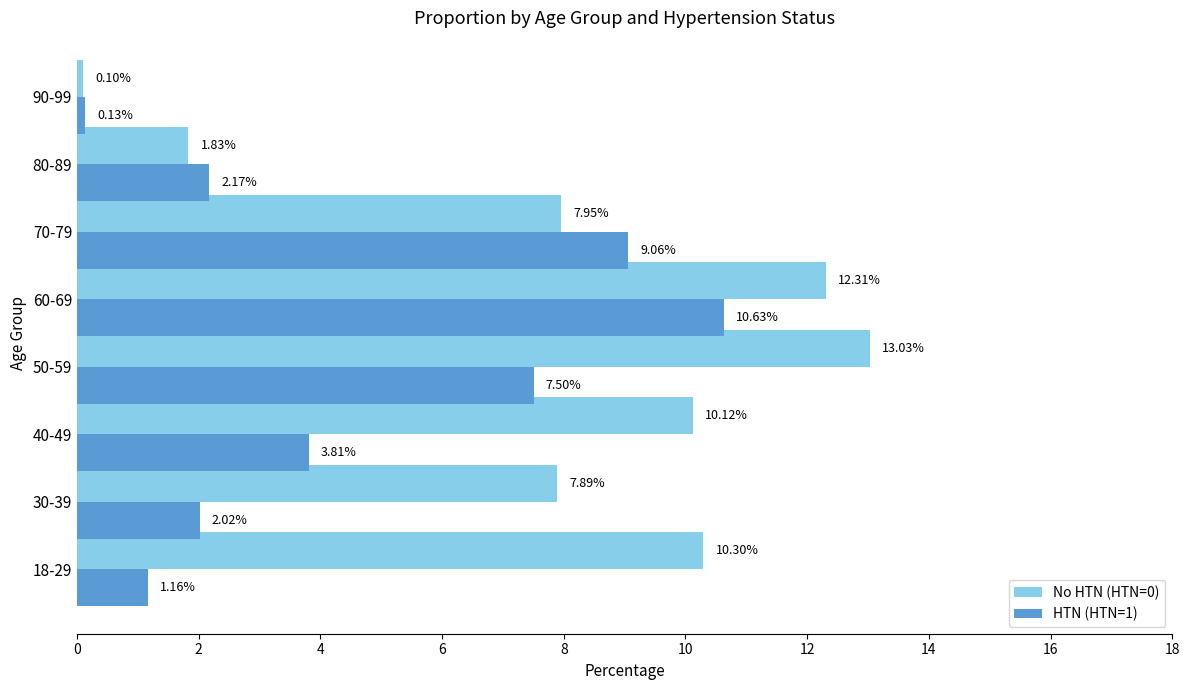

What is the difference between the maximum and minimum values in the HTN (HTN=1) series?

10.5